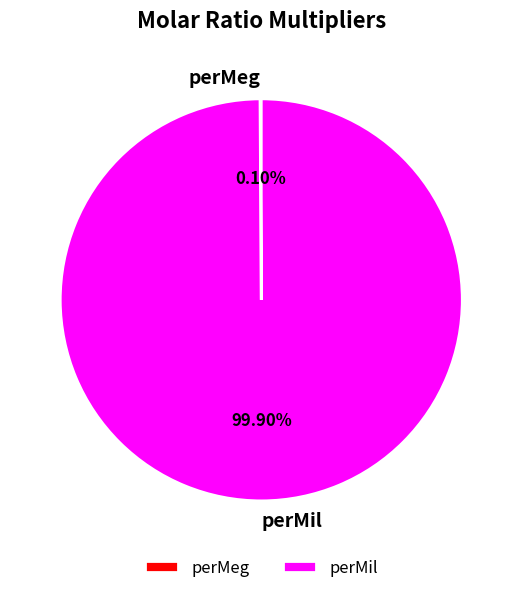

Is there any slice that represents more than half of the pie?

Yes